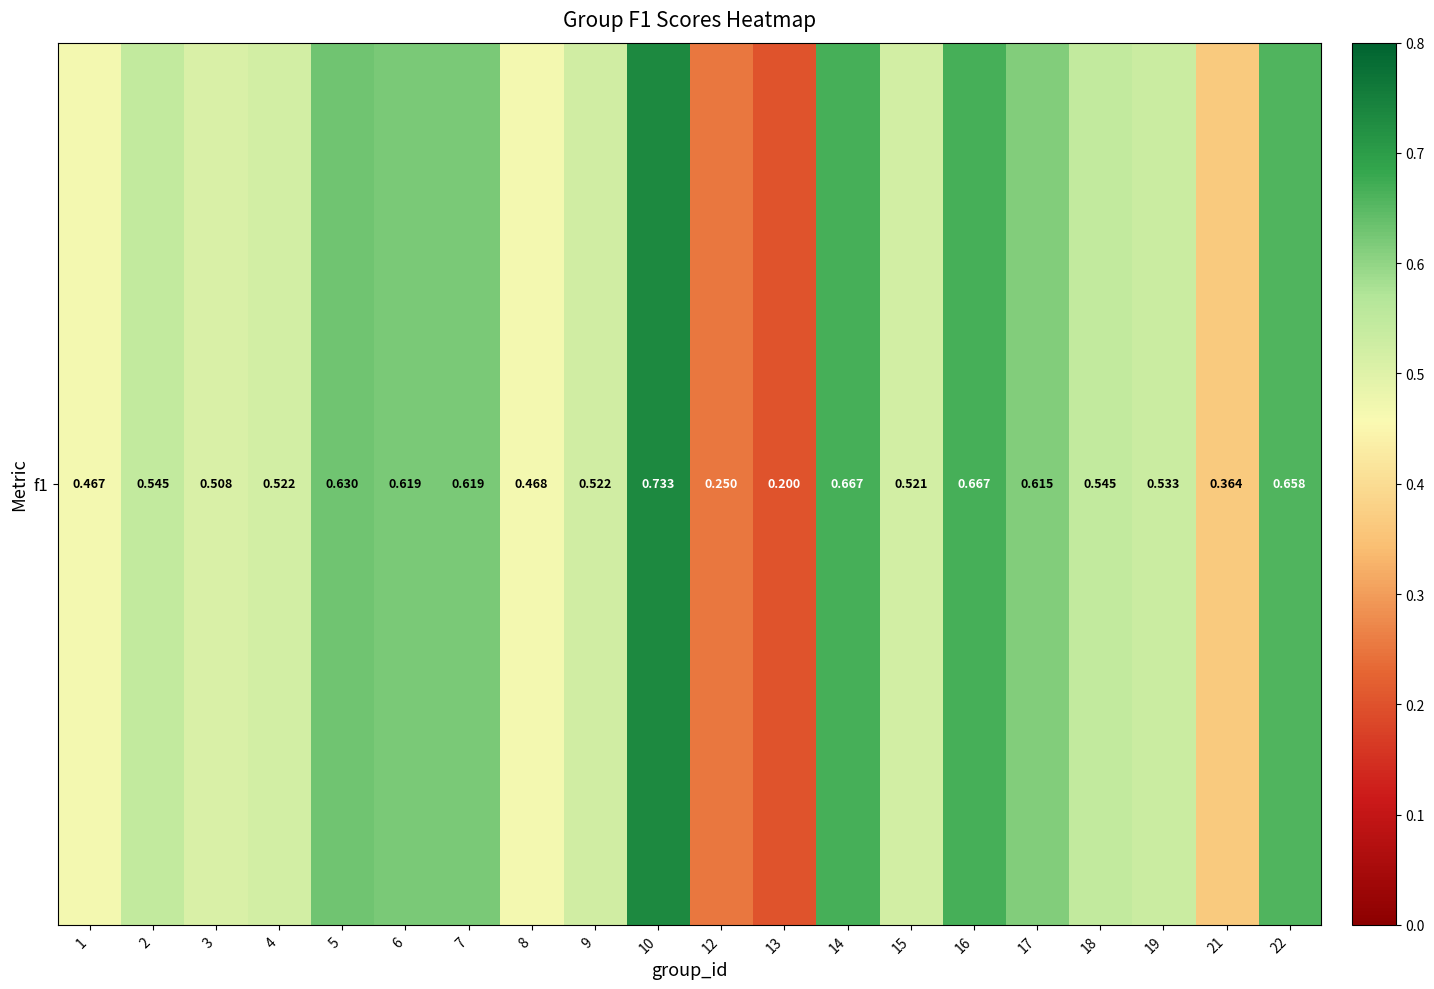

Is it true that the value at 16 is 0.2?

False